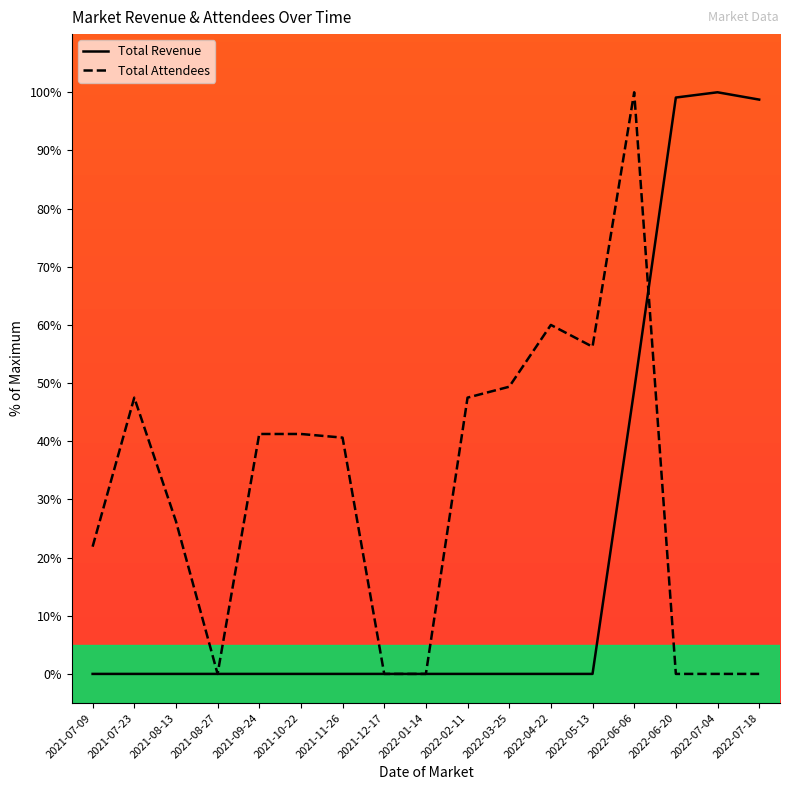

Rank the series by their average value, from lowest to highest.

Total Revenue, Total Attendees